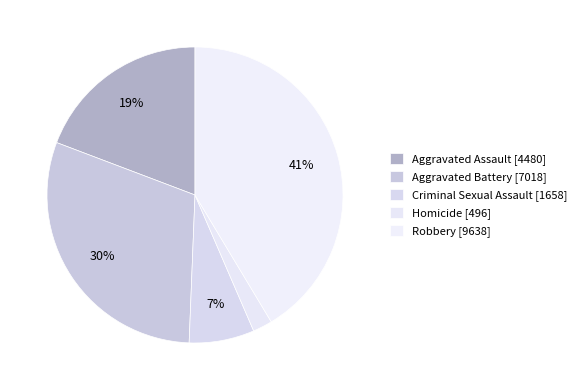

How many segments does this pie chart have?

5